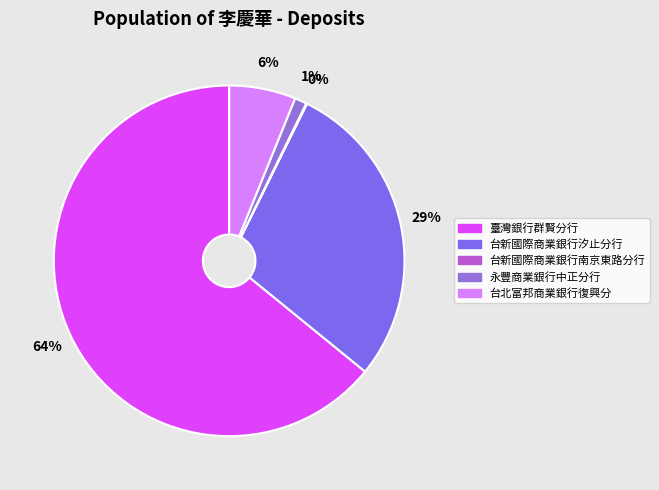

What is the largest slice in the pie chart?

臺灣銀行群賢分行